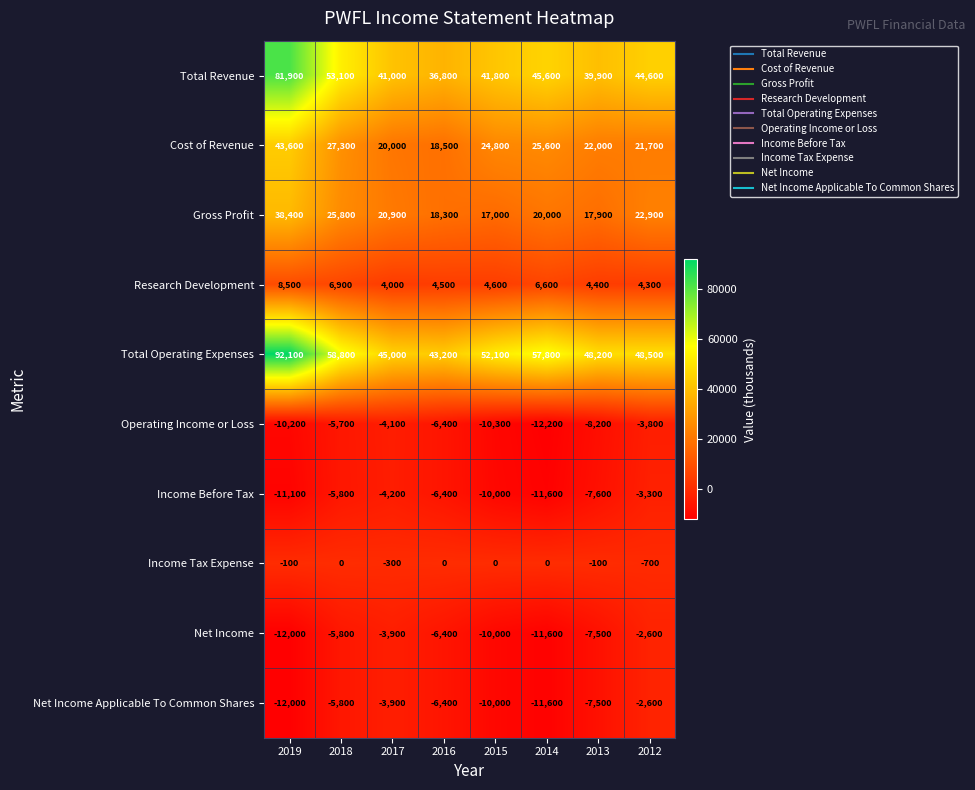

How many data points does each series have?

8